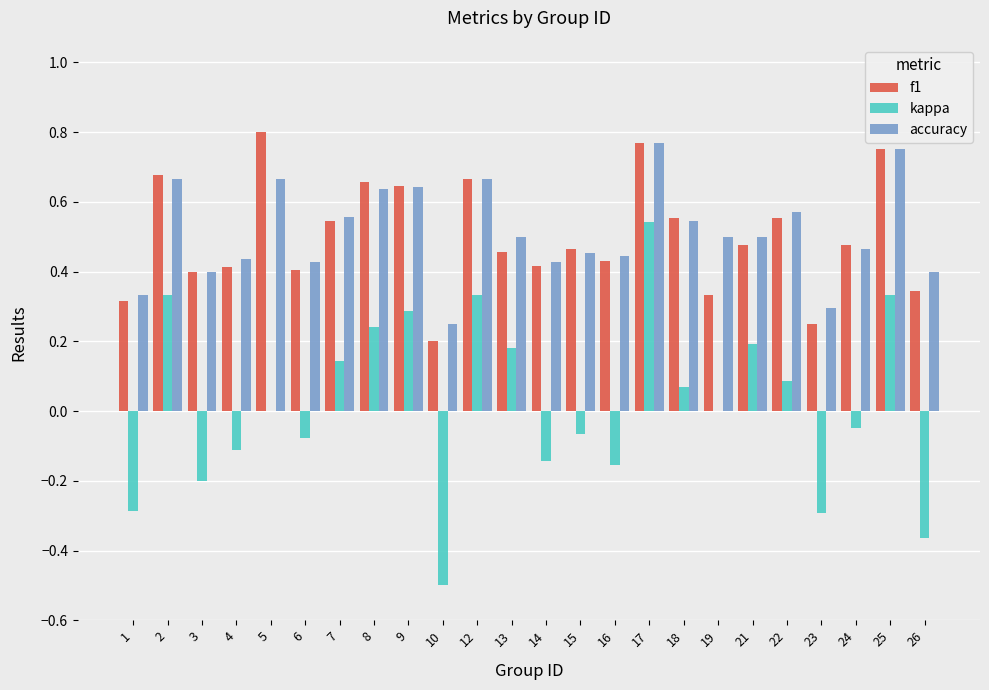

At which category is the sum across all series the highest?

17